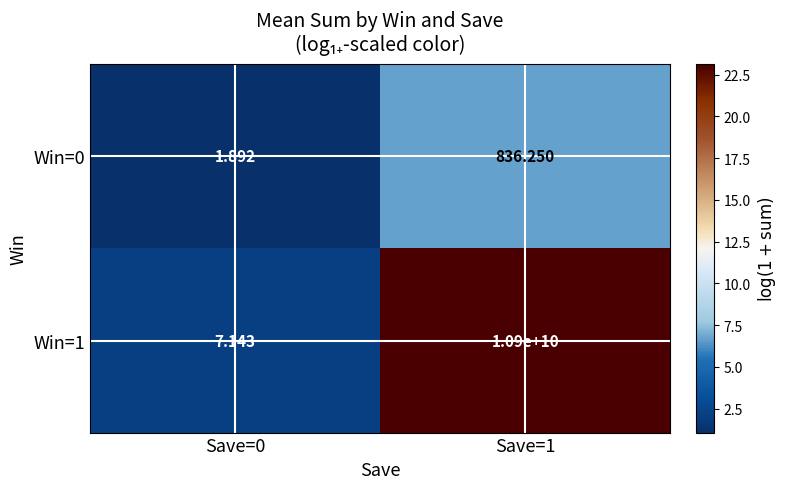

Is the value of Win=1 at Save=1 greater than the value of Win=0 at Save=1?

Yes